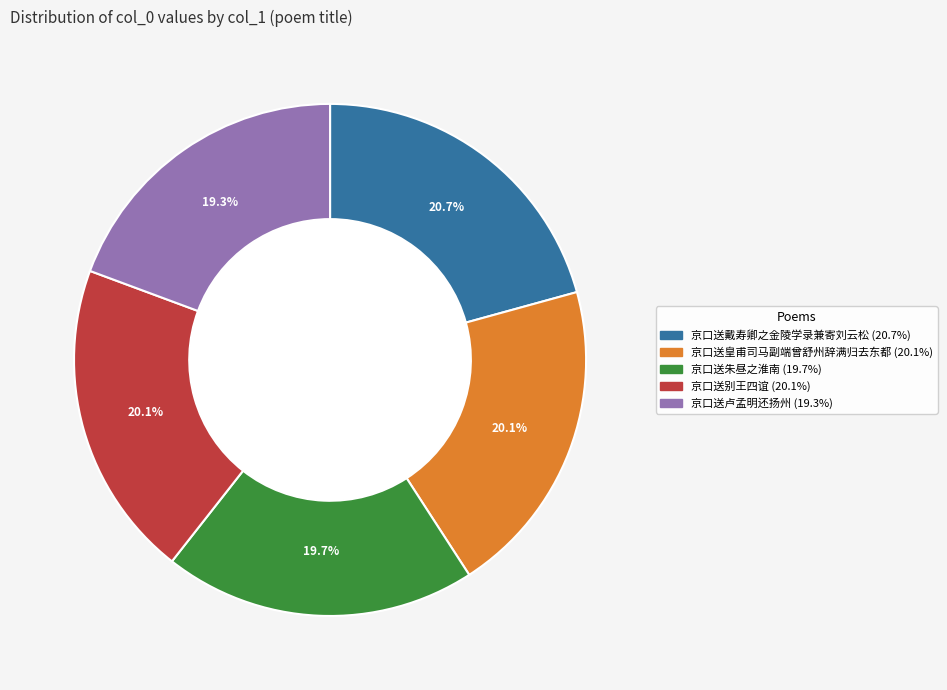

Approximately how many times larger is the value at 京口送朱昼之淮南 compared to 京口送皇甫司马副端曾舒州辞满归去东都?

1.0